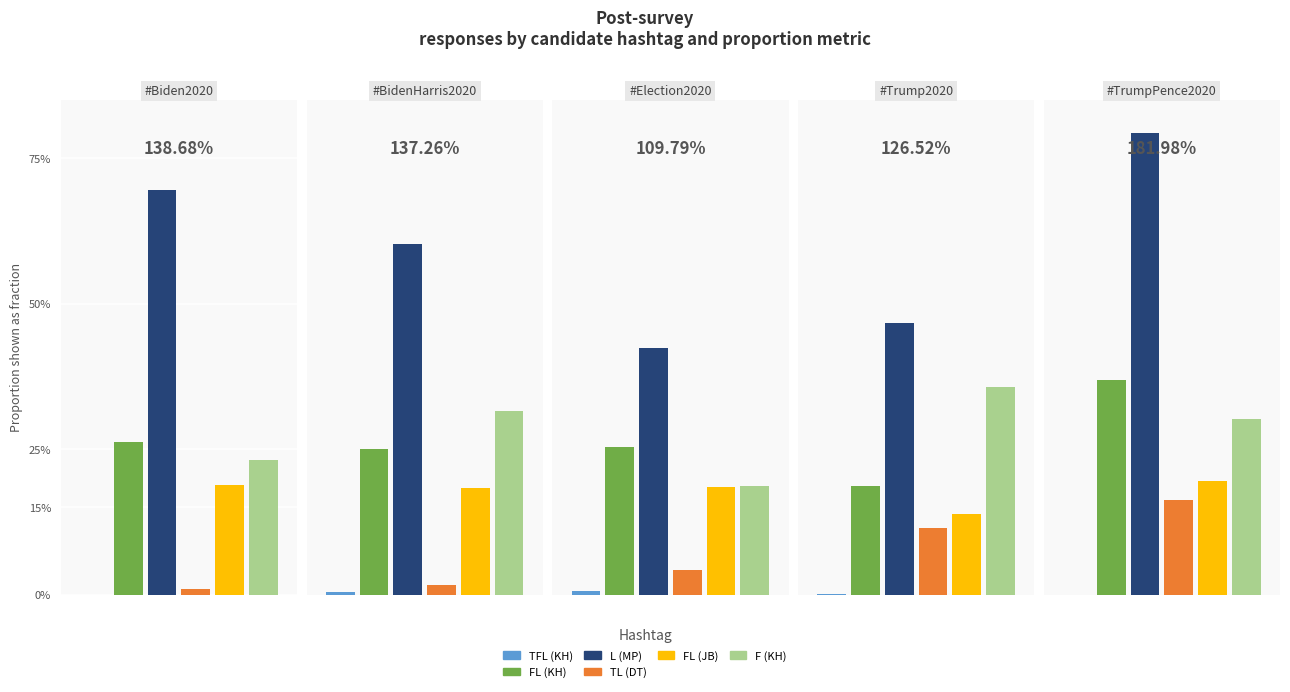

Rank the categories by TL (DT) value from lowest to highest.

0, 1, 2, 3, 4